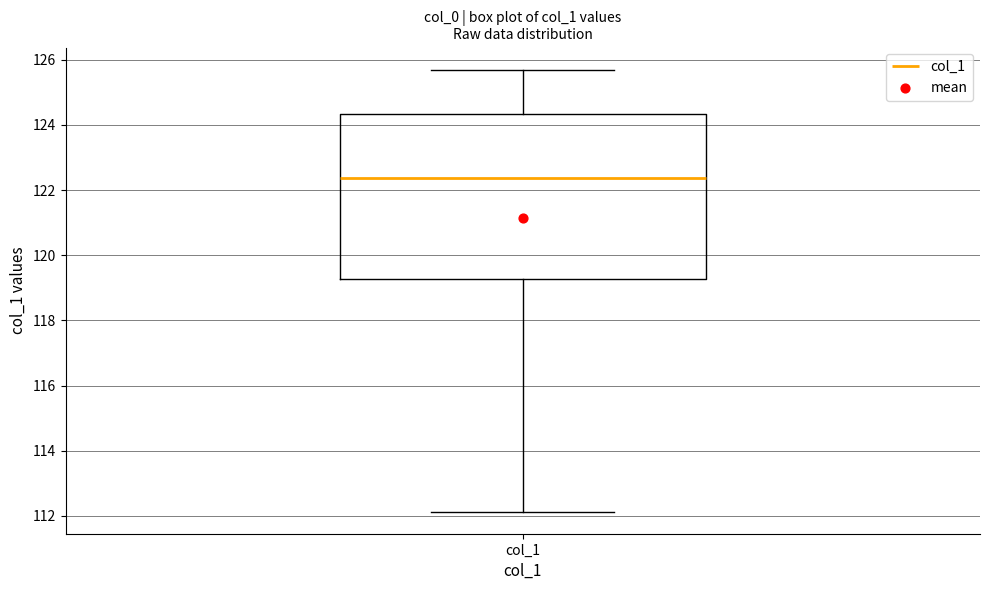

Where is the lower edge of the box for col_1 on the y-axis? The values are not printed on the chart, so give them approximately, as read against the axis.

119.2